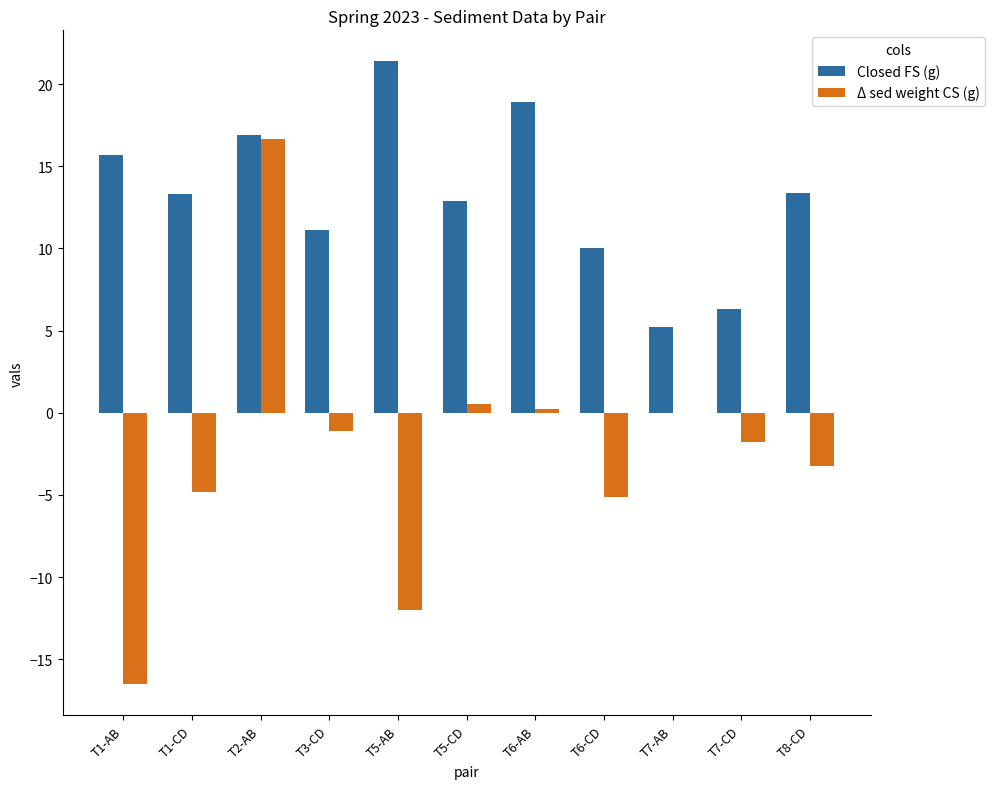

Is it true that Closed FS (g) equals 5.7 at T6-CD?

False